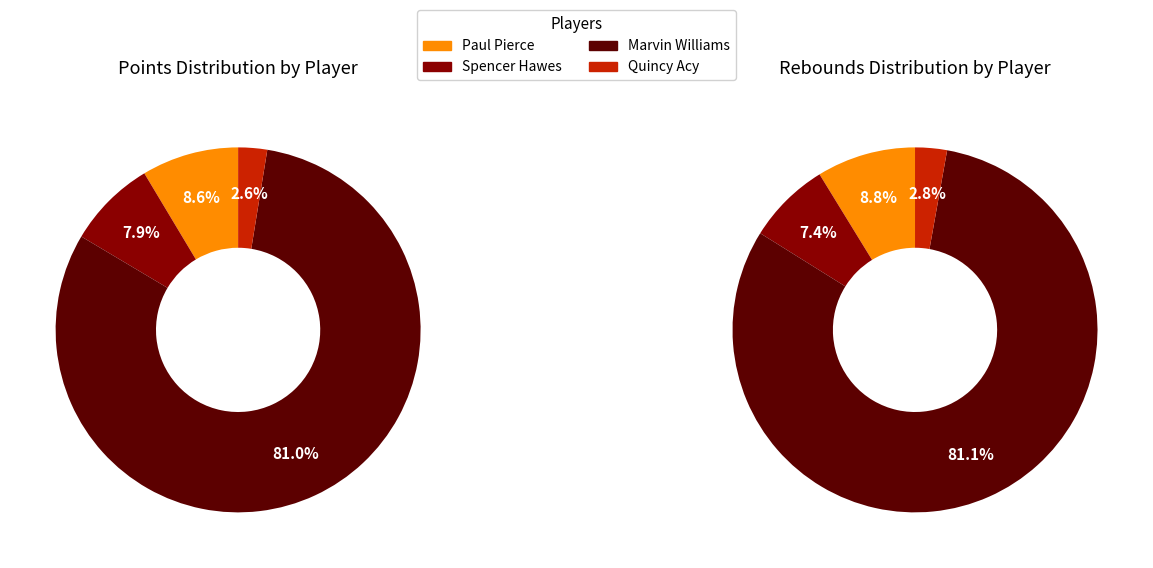

To the nearest percent, what is the average slice percentage?

25%